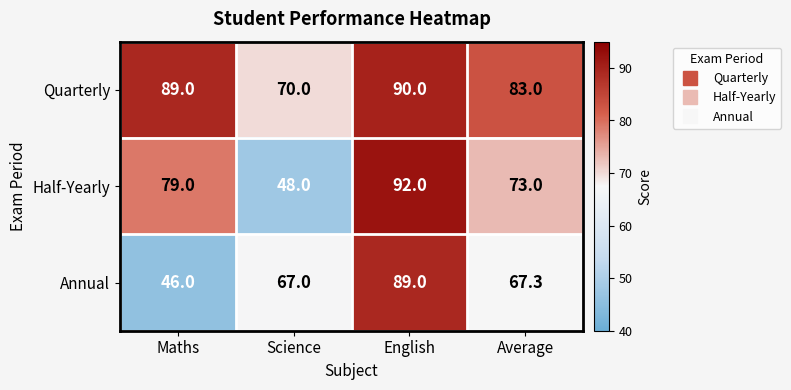

True or false: Quarterly has a value of 39.9 at Science.

False